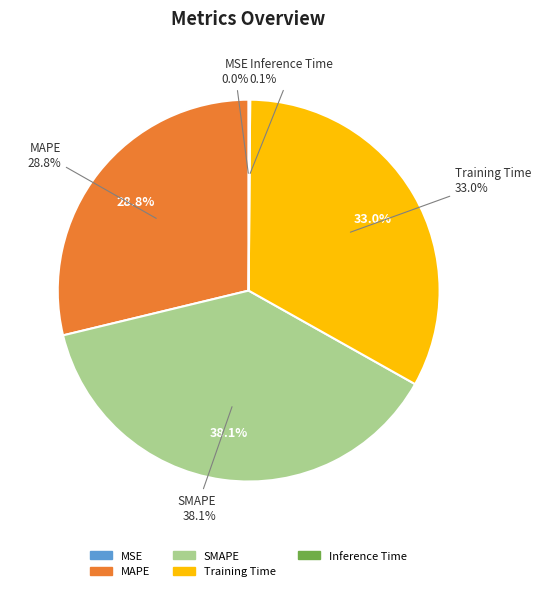

To the nearest percent, what is the difference between the largest and smallest slice percentages?

38%